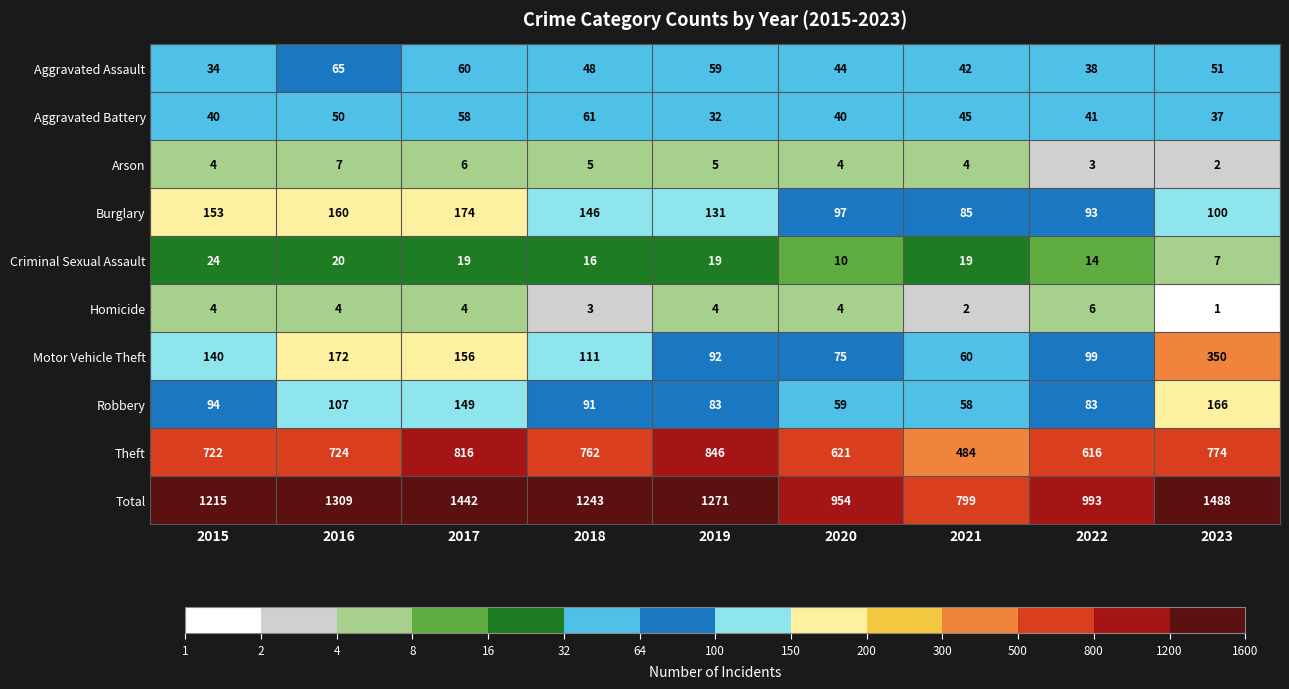

Rank the series at 2019 from highest to lowest value.

Total, Theft, Burglary, Motor Vehicle Theft, Robbery, Aggravated Assault, Aggravated Battery, Criminal Sexual Assault, Arson, Homicide